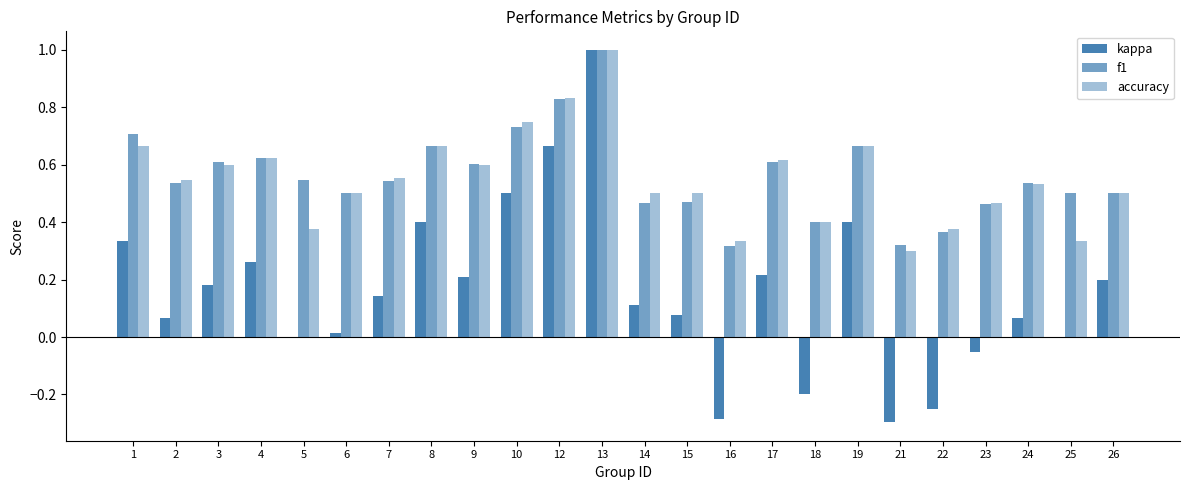

What is the sum of the accuracy values at 26 and 15?

1.0